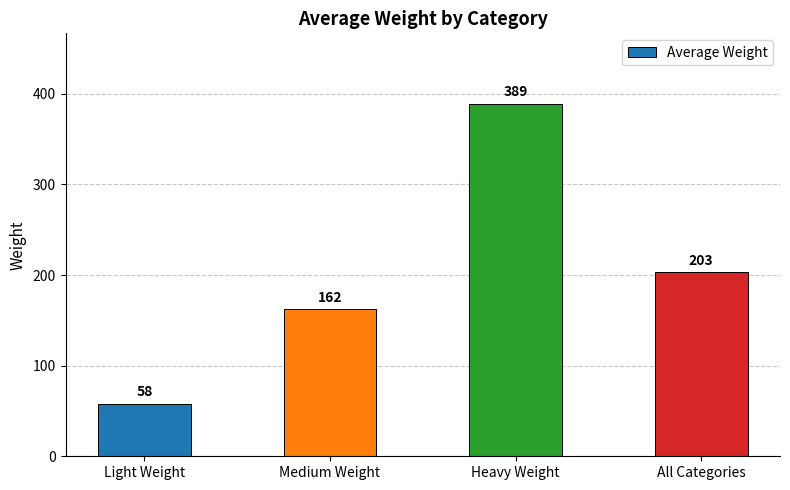

Are the bars horizontal?

No